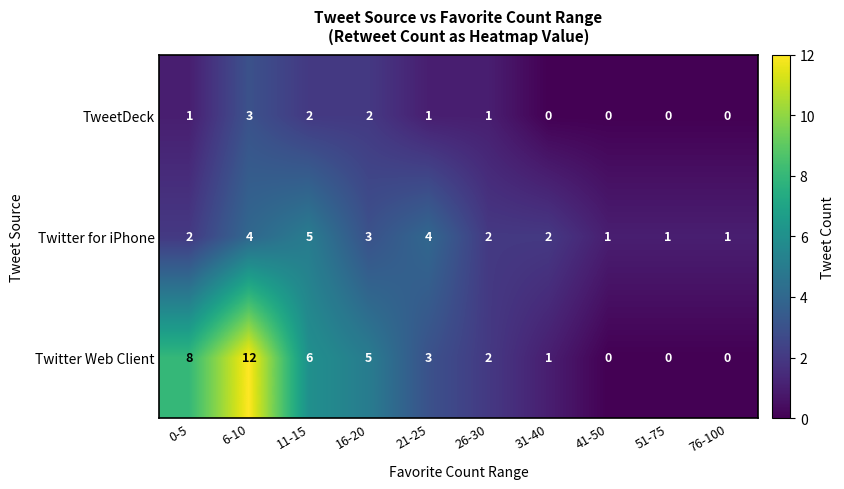

What is the maximum value shown in the chart?

12